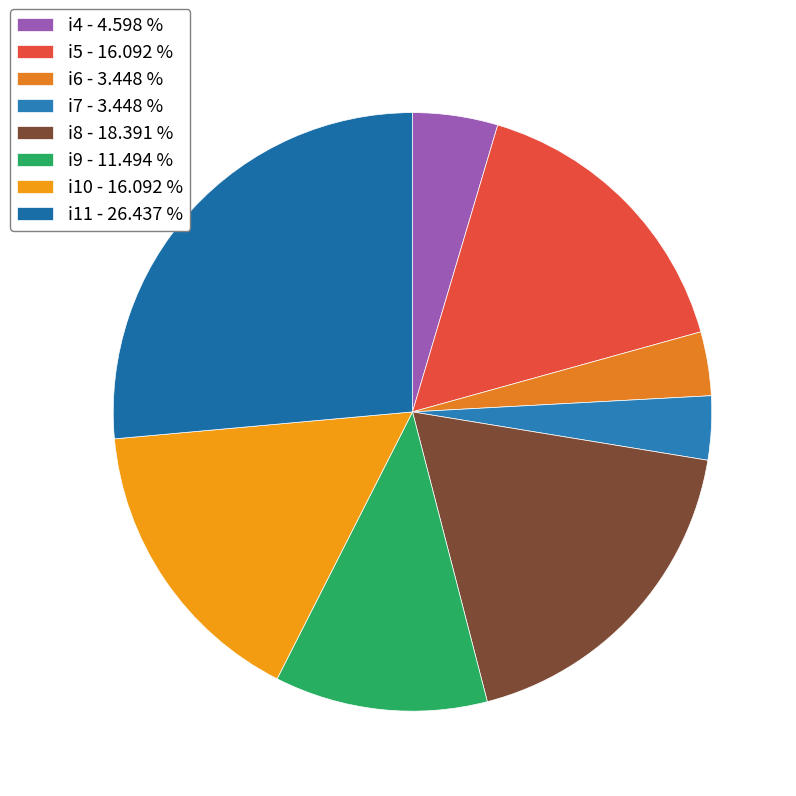

Count the number of slices in the pie.

8